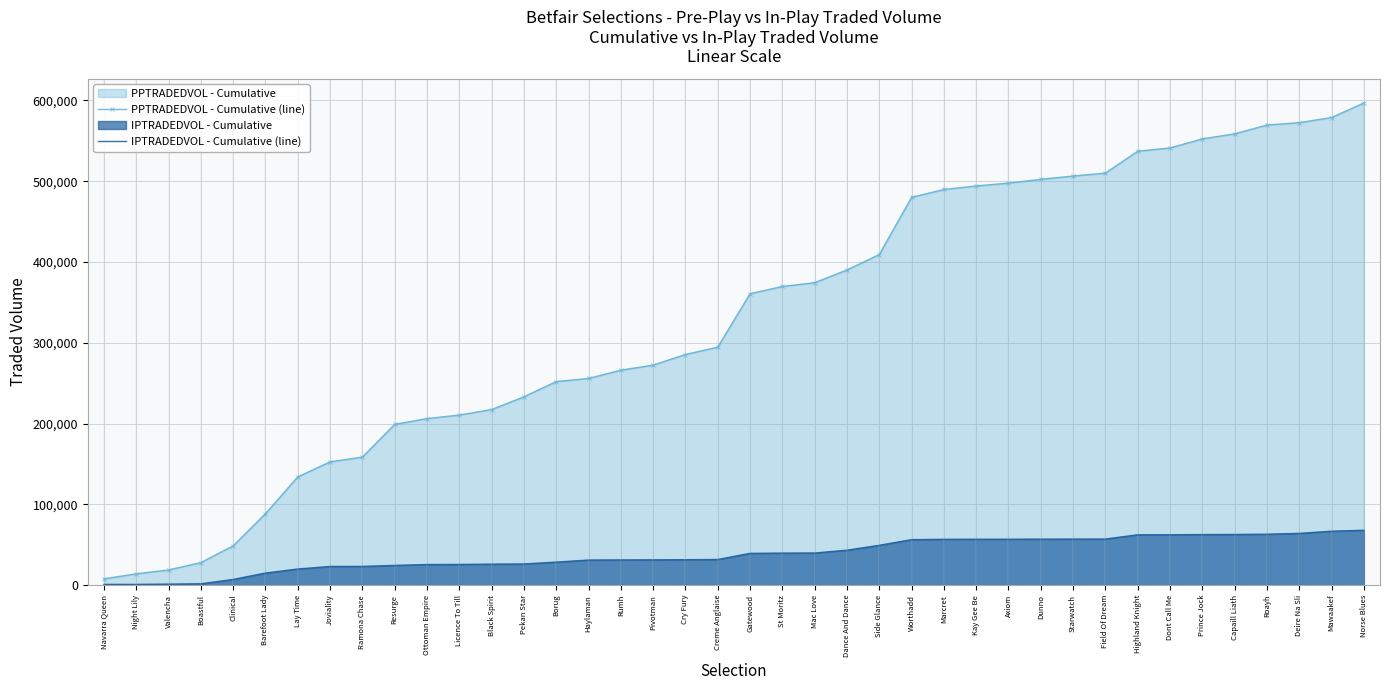

Between Boastful and Lay Time, which series saw the biggest shift?

PPTRADEDVOL - Cumulative (line)